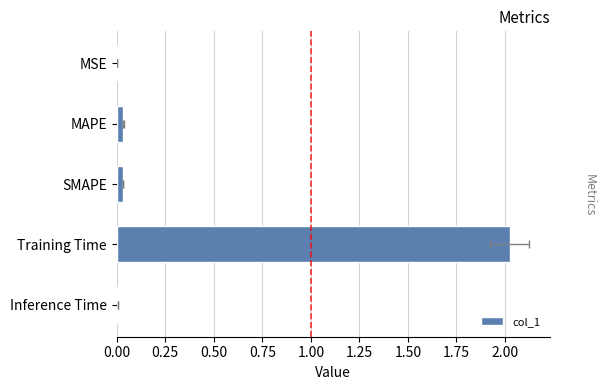

The chart shows a value of 3.0 at Training Time. True or false?

False